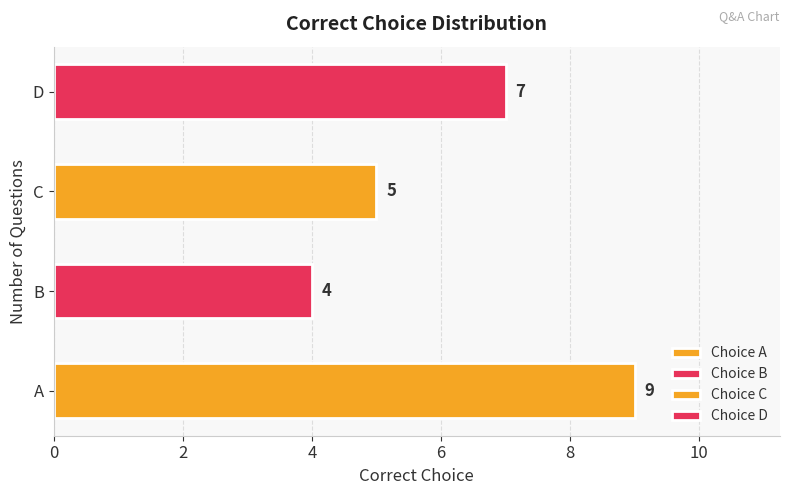

The value at D is 5. True or false?

False